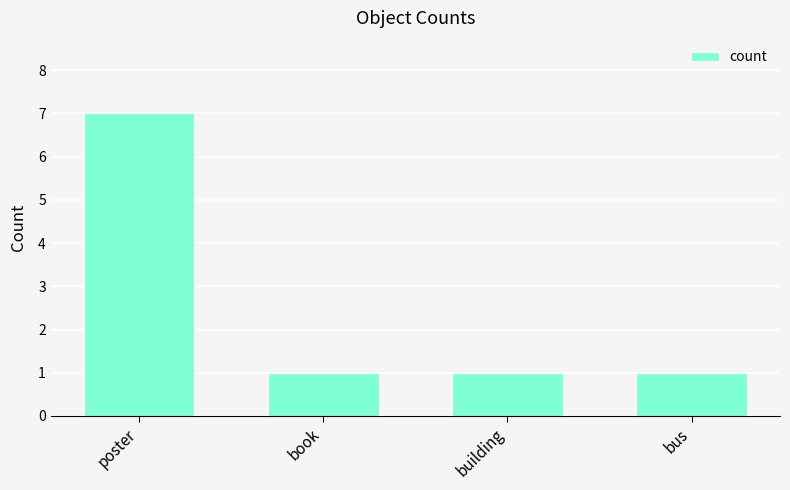

Reading left to right, what are all the values shown in this chart?

poster=7	book=1	building=1	bus=1